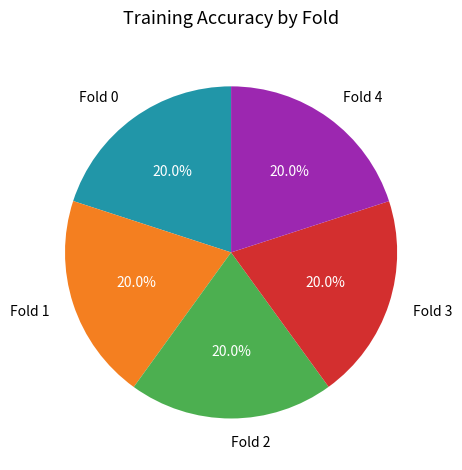

What is the total percentage of Fold 2 and Fold 1?

40.0%